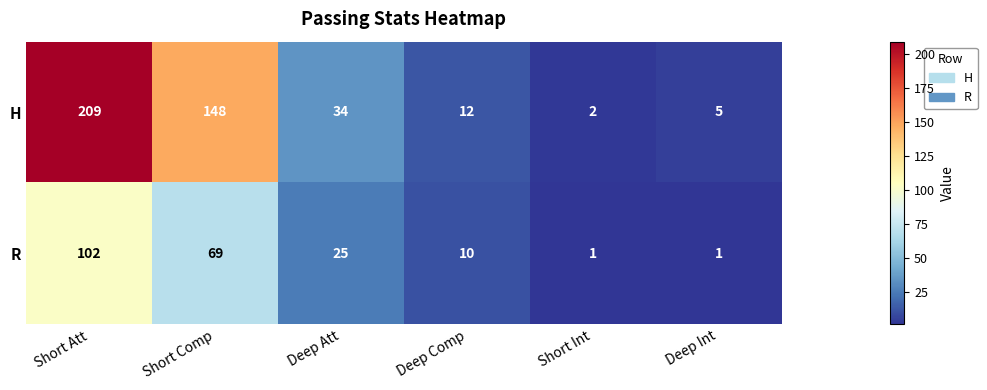

Which series has the largest range (max minus min)?

H